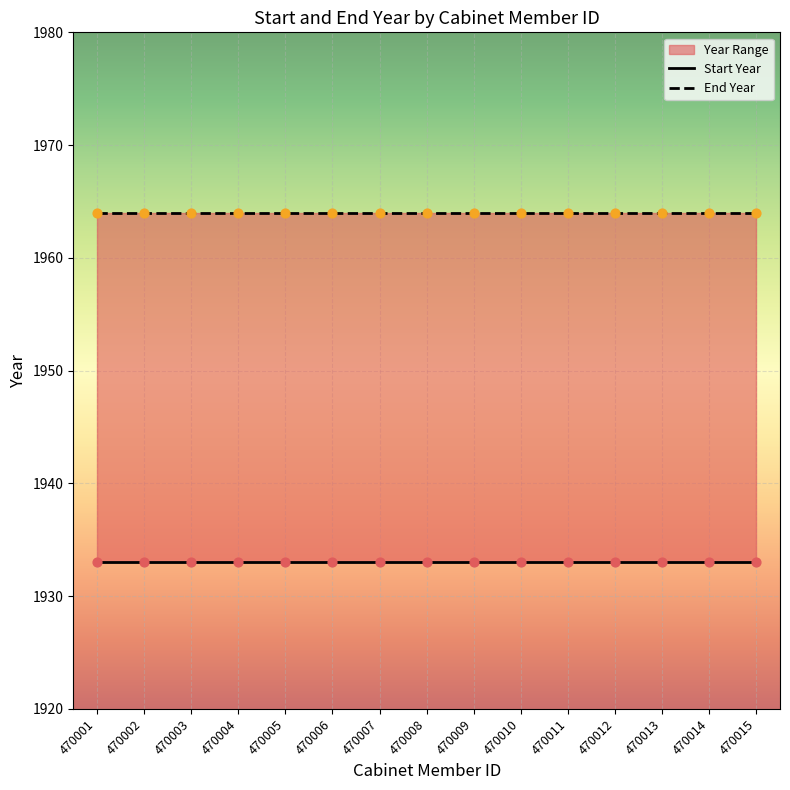

Is the value of Start Year at 470010 greater than the value of End Year at 470013?

No